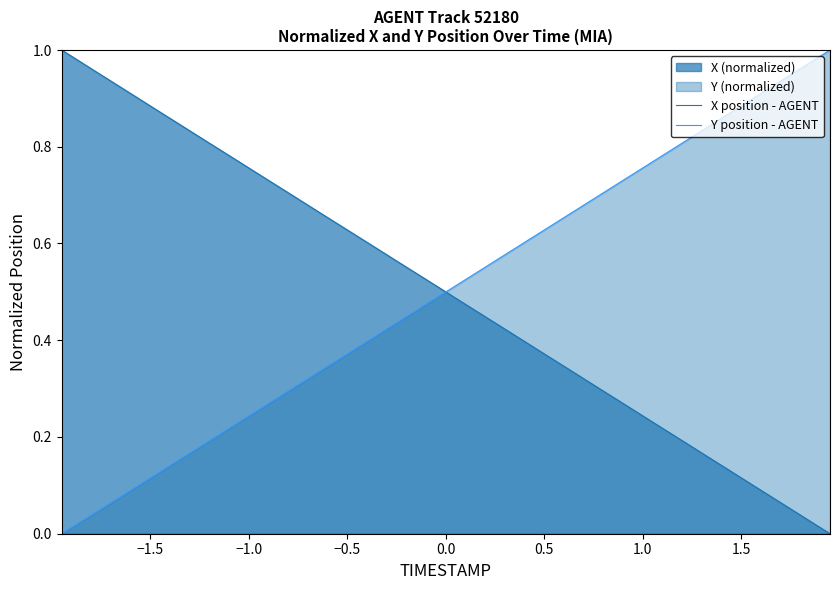

After their last crossing, which series has the higher values: X position - AGENT or Y position - AGENT?

Y position - AGENT